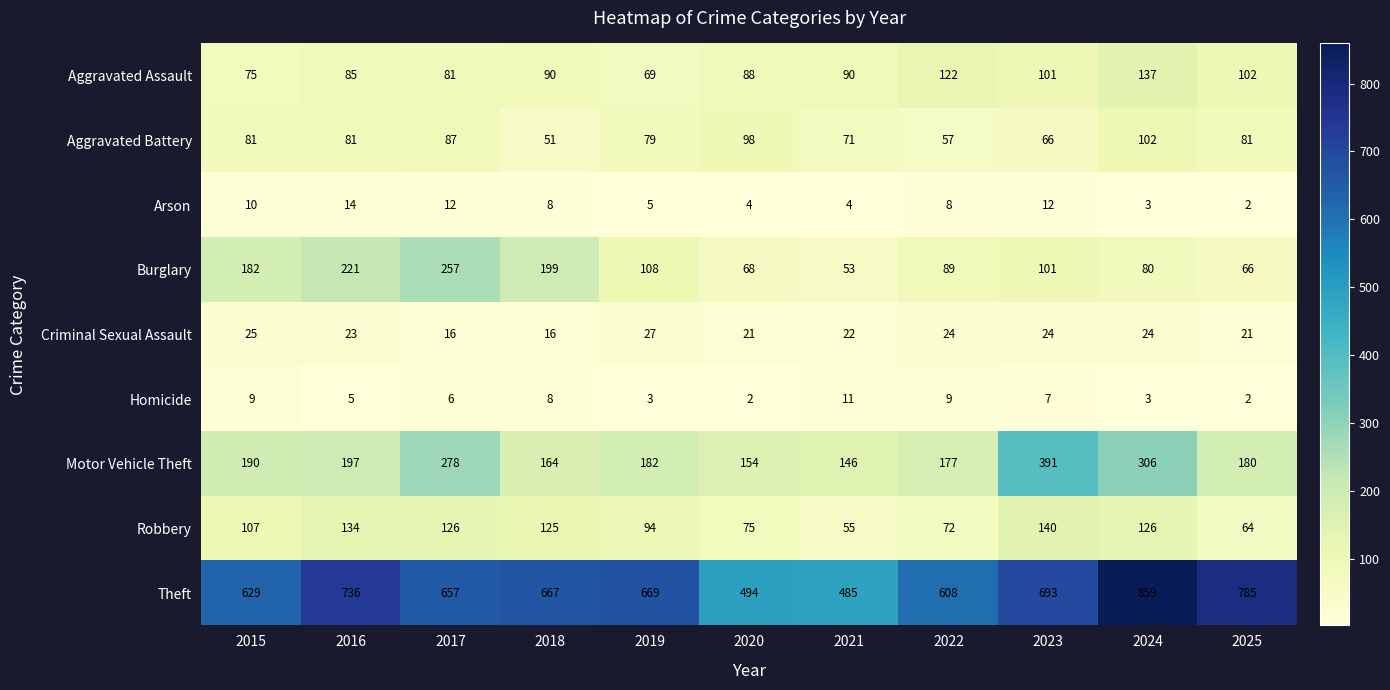

At how many categories does at least one series exceed 613?

8